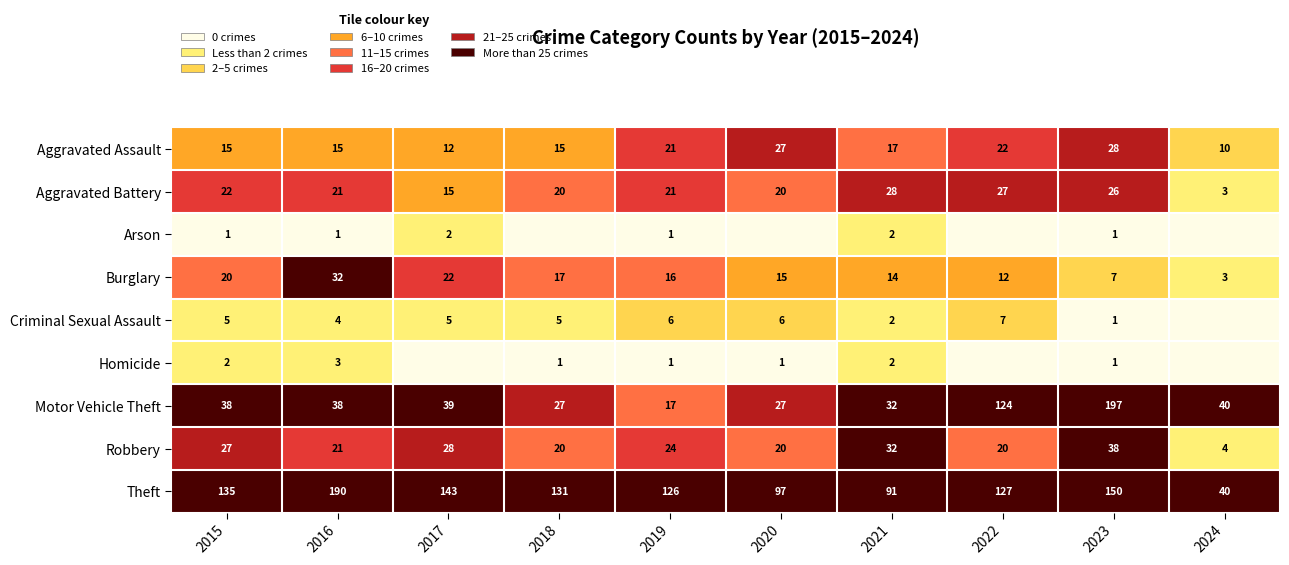

List the labels in order of Burglary value, smallest first.

2024, 2023, 2022, 2021, 2020, 2019, 2018, 2015, 2017, 2016